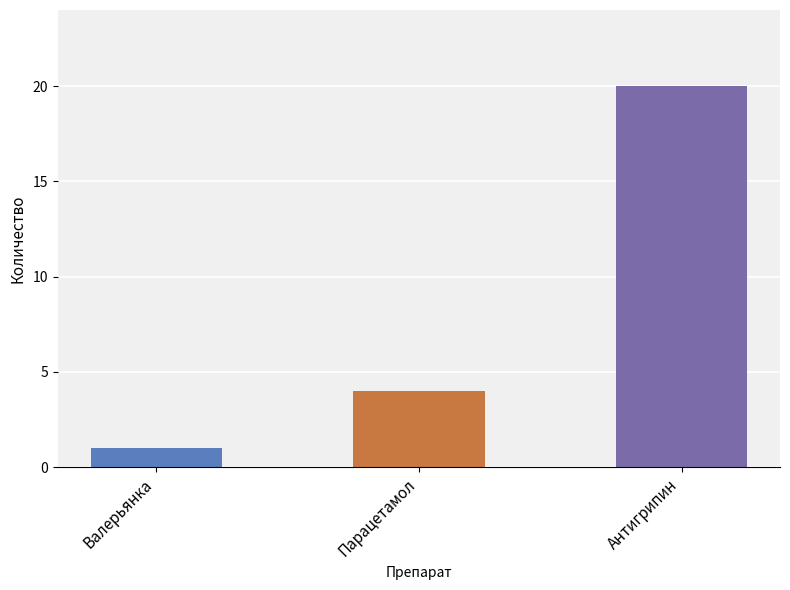

The chart shows a value of 2 at Парацетамол. True or false?

False